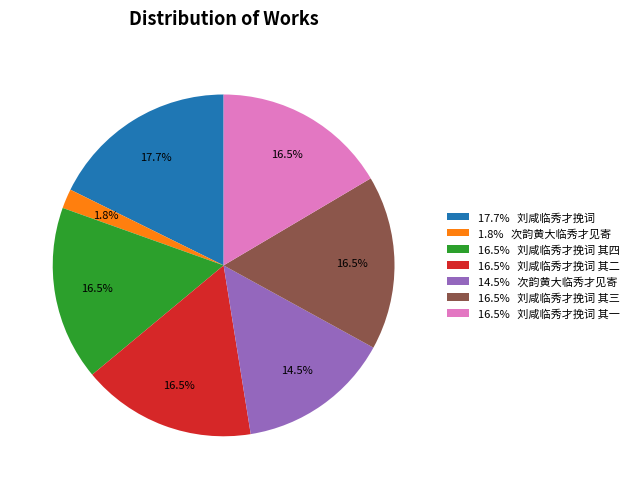

Which slice is the smallest?

1.8% 次韵黄大临秀才见寄